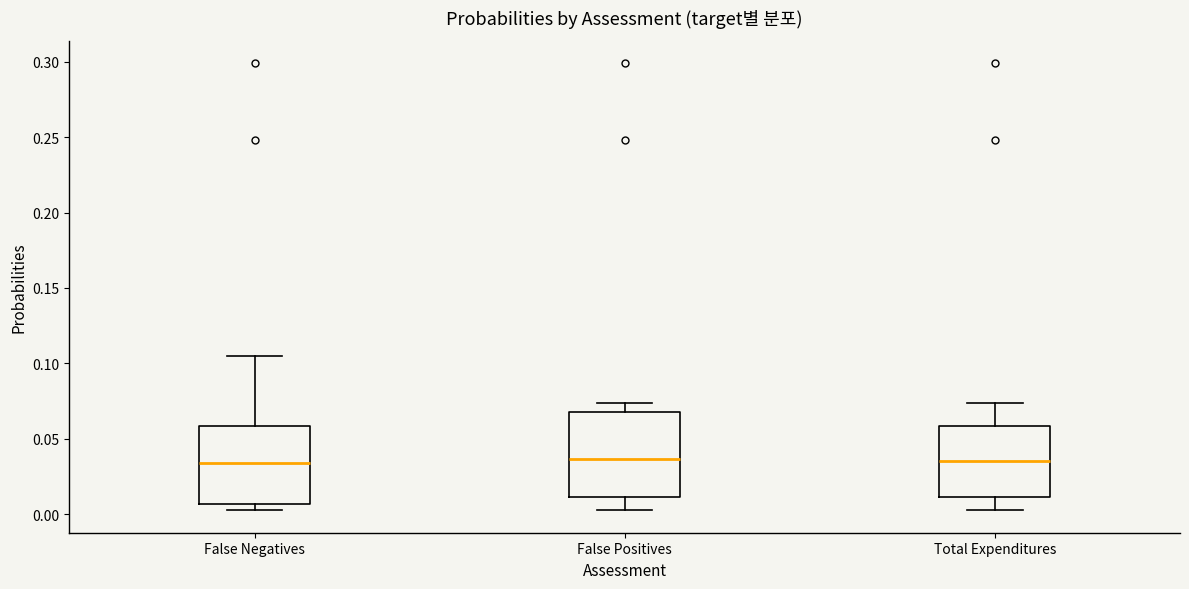

Comparing the boxes themselves (not the whiskers), which one is the tallest?

False Positives